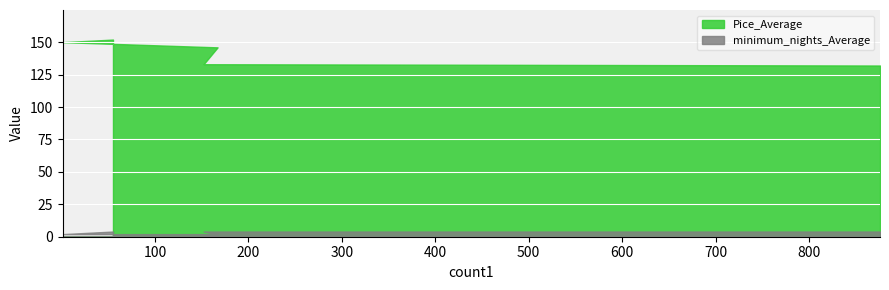

Rank the series by their average value, from lowest to highest.

minimum_nights_Average, Pice_Average